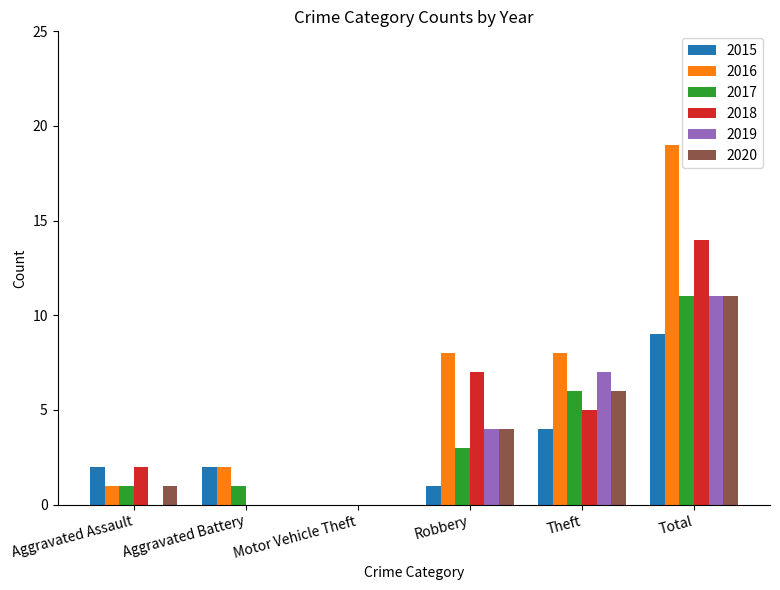

The 2017 series shows 1 at Aggravated Assault. True or false?

True